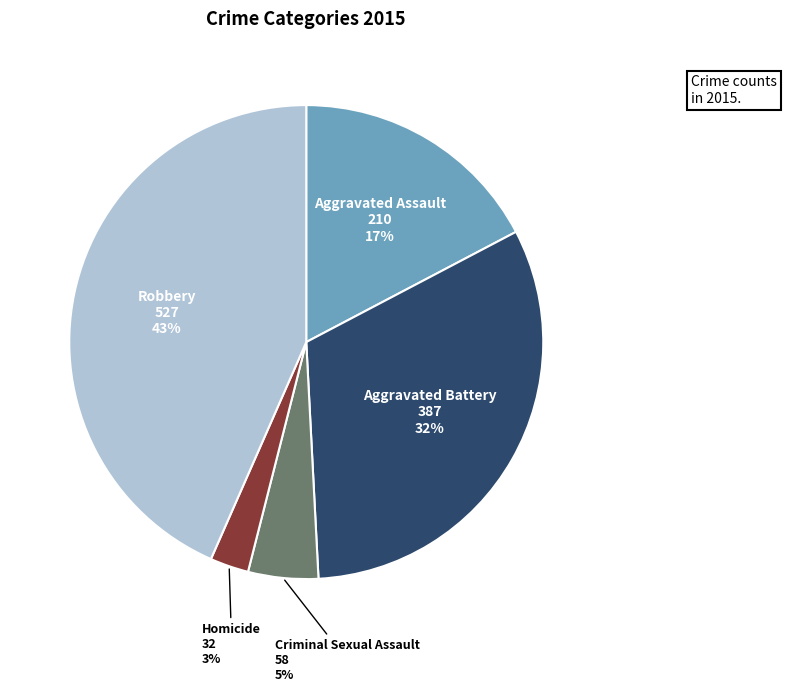

To the nearest percent, what is the average slice percentage?

20%